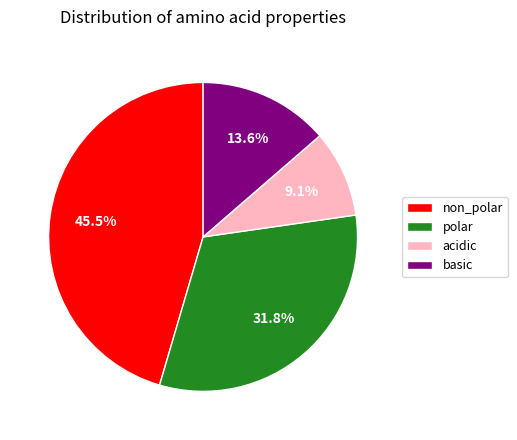

True or false: basic accounts for 14% of the total.

True